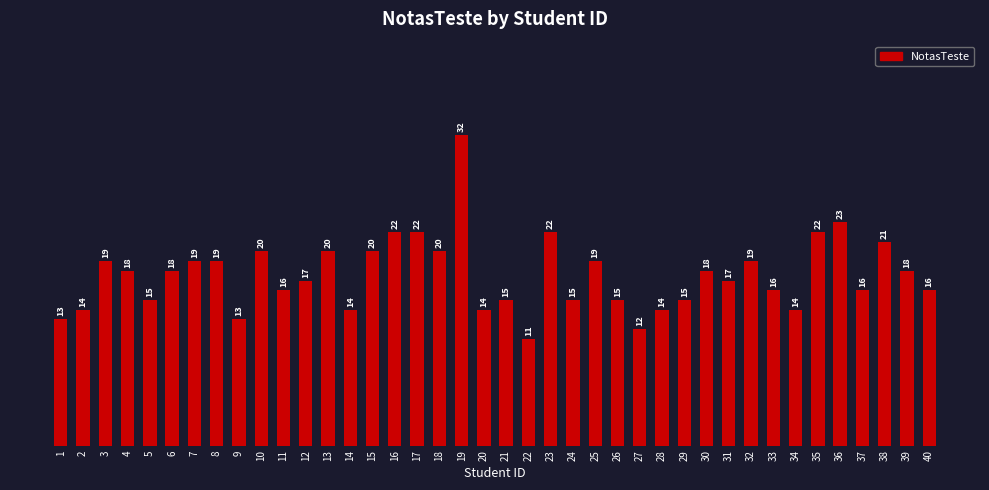

What is the sum of all values?

703